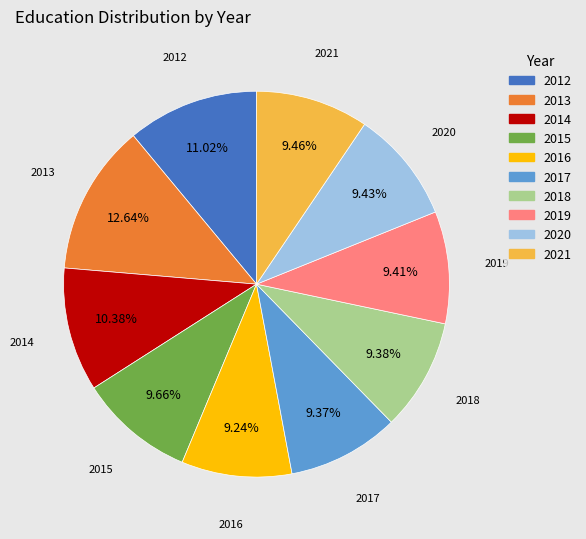

Is there a majority slice in this chart?

No